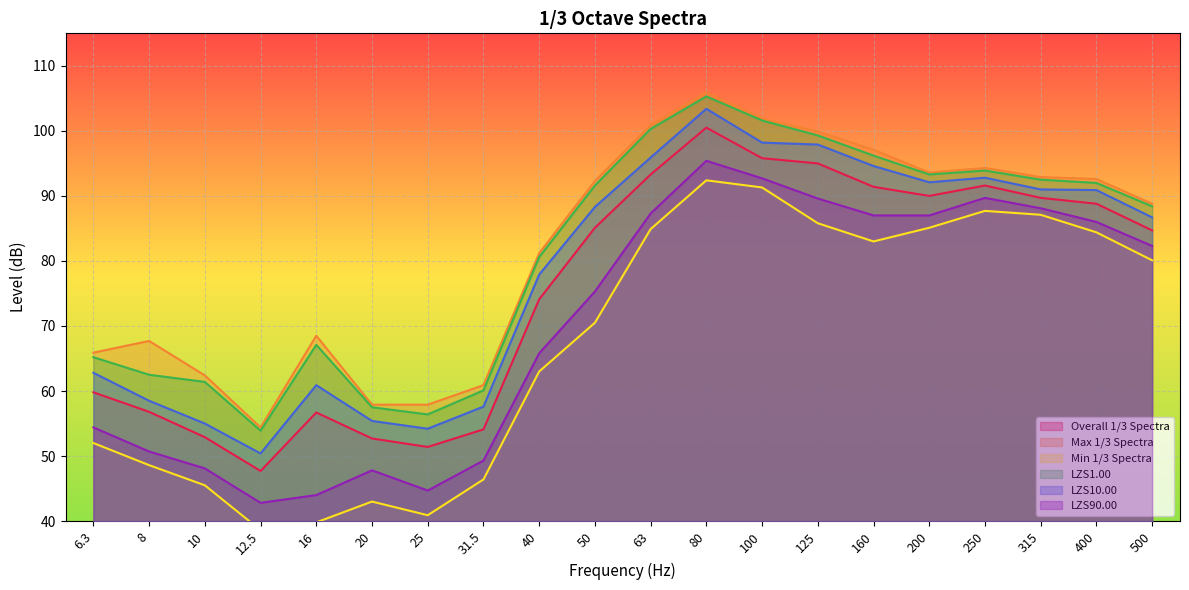

How many lines are shown in the chart?

6